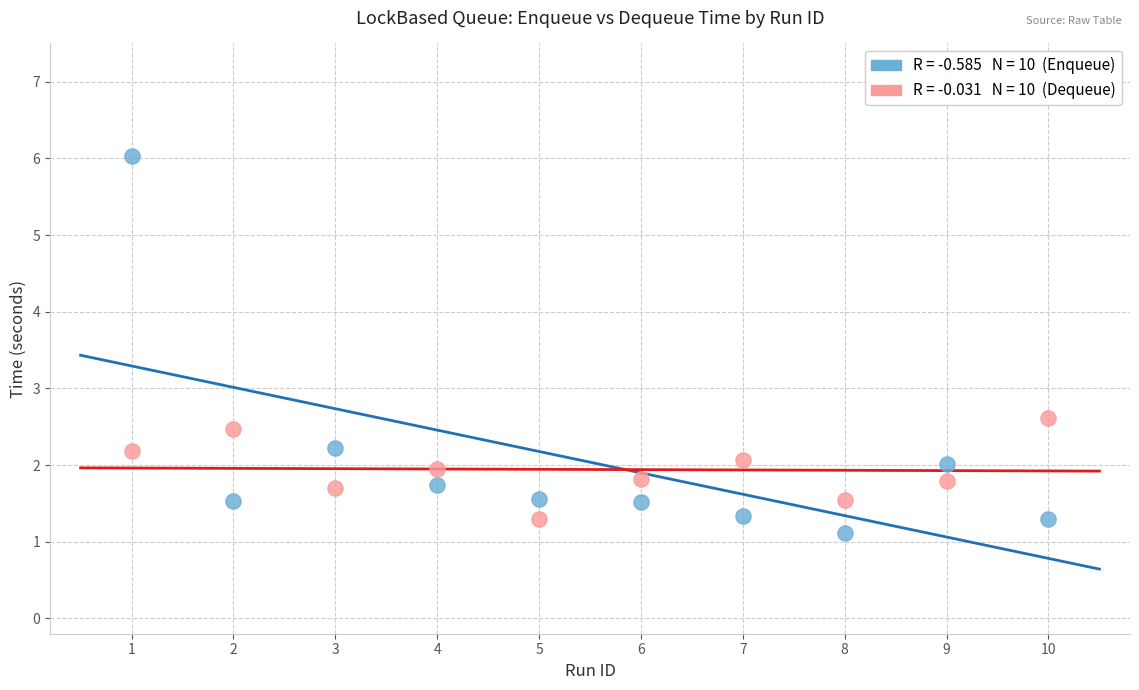

Across all data points, what is the range of X values (max minus min)?

9.0